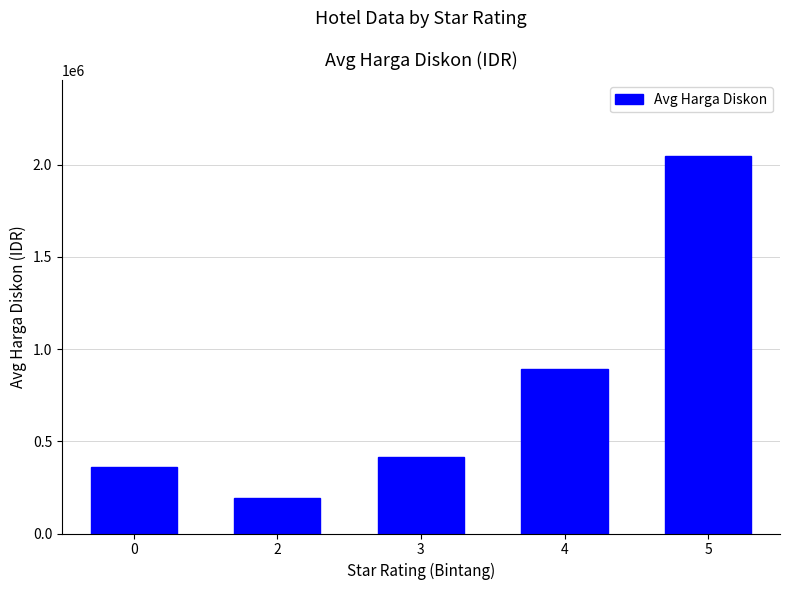

At which category does the chart reach its minimum across all series?

2